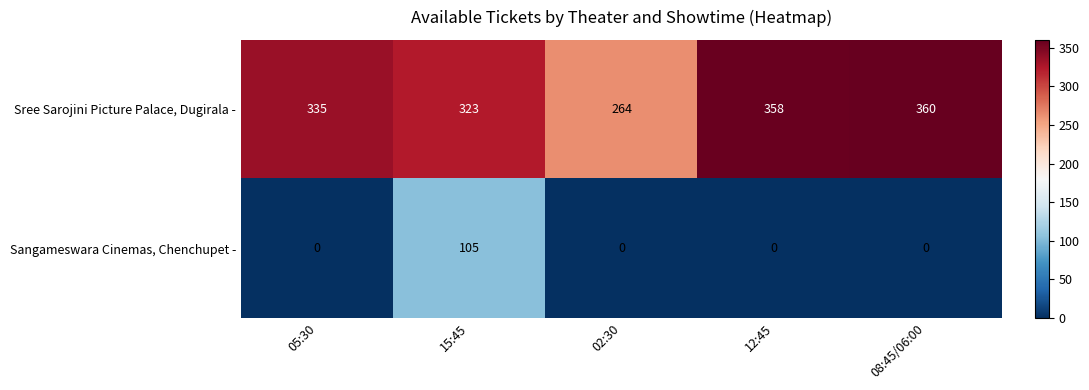

Reading right to left, transcribe all the data shown in this chart.

Sree Sarojini Picture Palace, Dugirala -: 08:45/06:00=360	12:45=358	02:30=264	15:45=323	05:30=335
Sangameswara Cinemas, Chenchupet -: 08:45/06:00=0	12:45=0	02:30=0	15:45=105	05:30=0